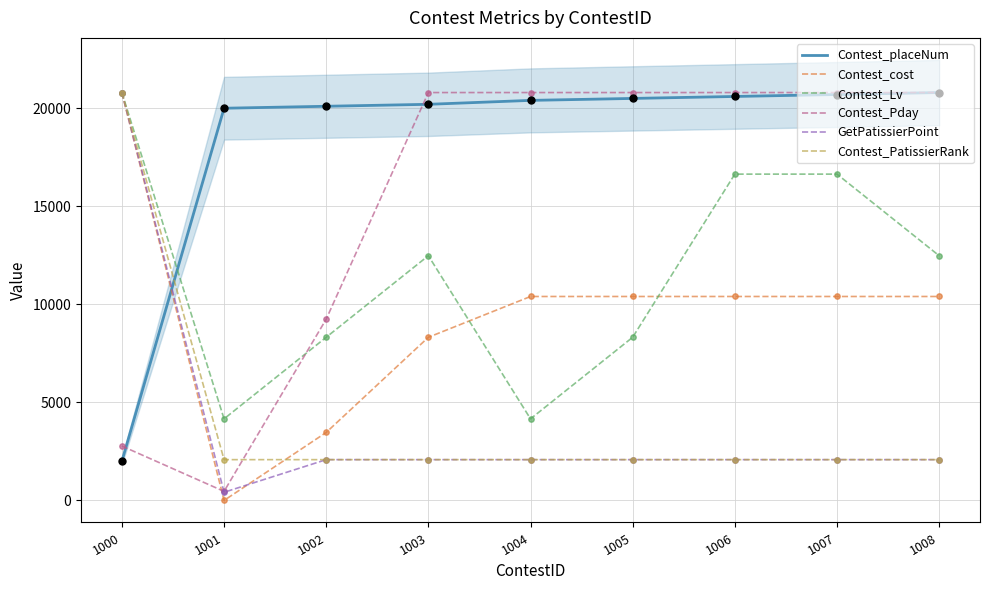

Which series contains the lowest Y value?

Contest_cost